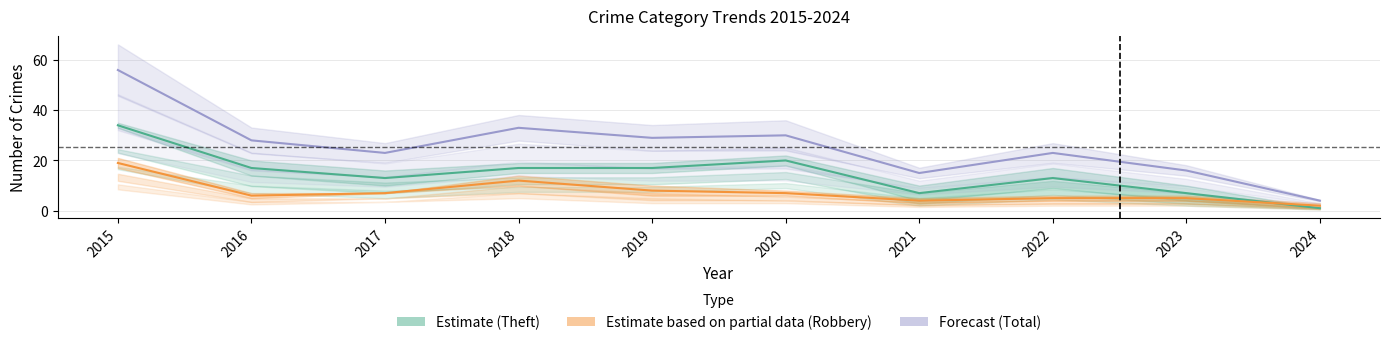

What is the difference between the Robbery values at 2021 and 2017?

3